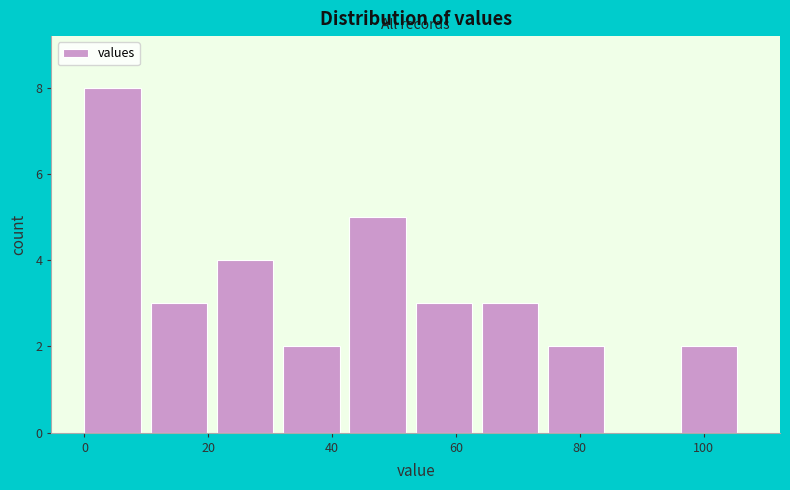

Which range on the x-axis has the tallest bar?

0 to 10